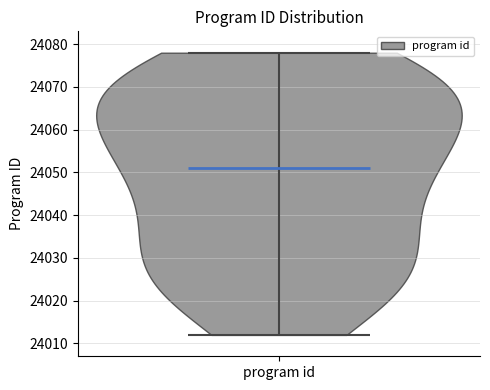

Read this violin plot against the y-axis: where its median line is, and the lowest and highest points the violin reaches. The values are not printed on the chart, so give them approximately, as read against the axis.

median line 24051, lowest point 24012, highest point 24078